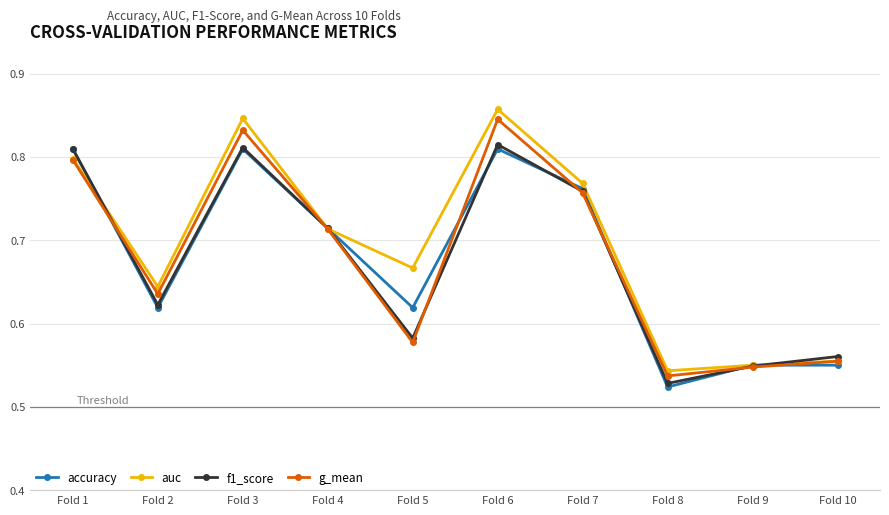

What is the sum of all auc values?

6.9